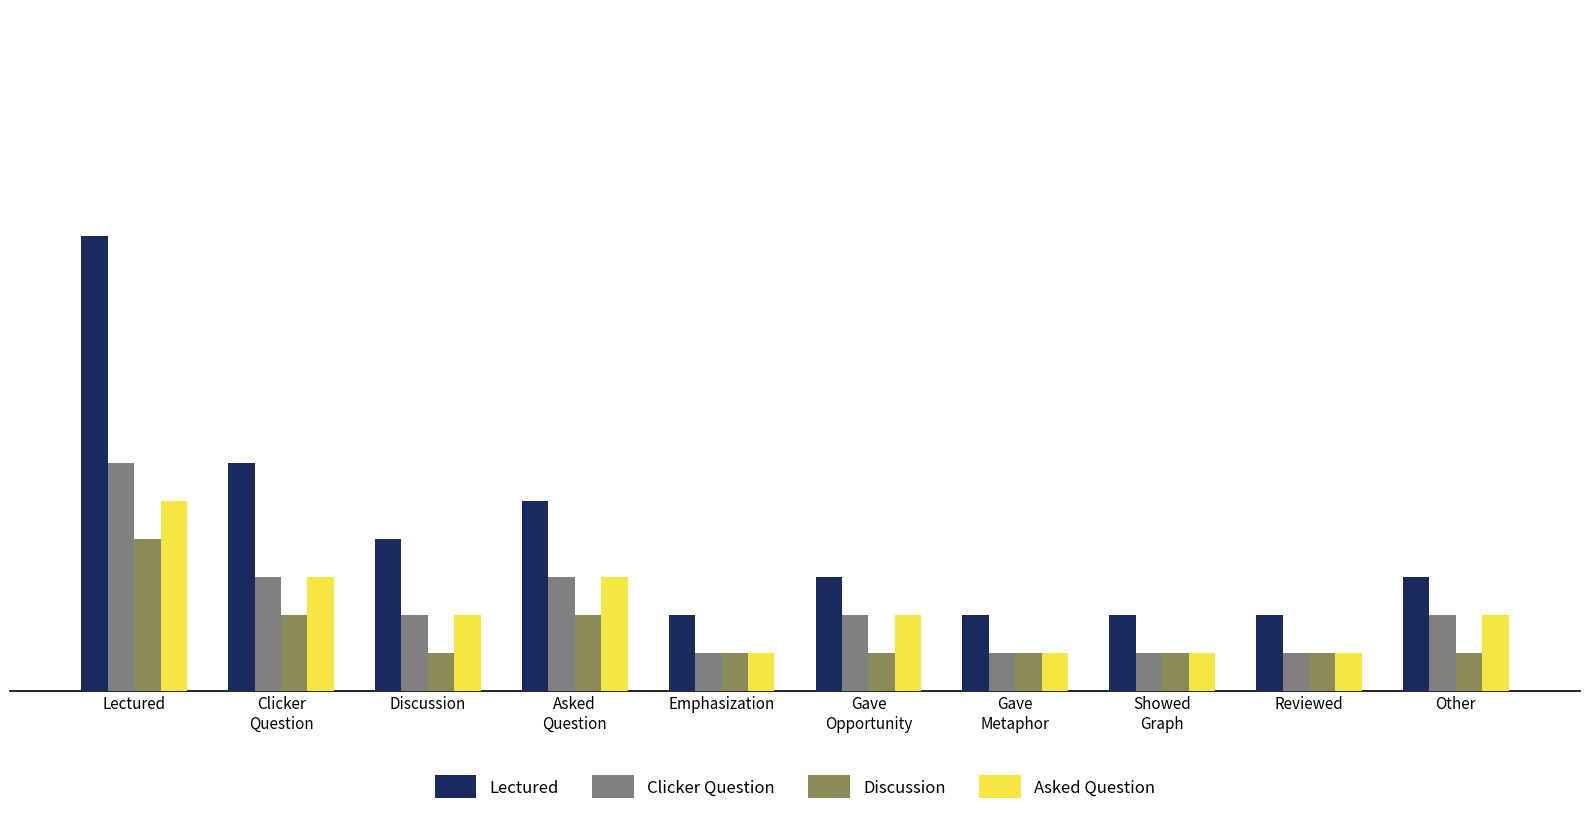

What is the average value of the Lectured series?

4